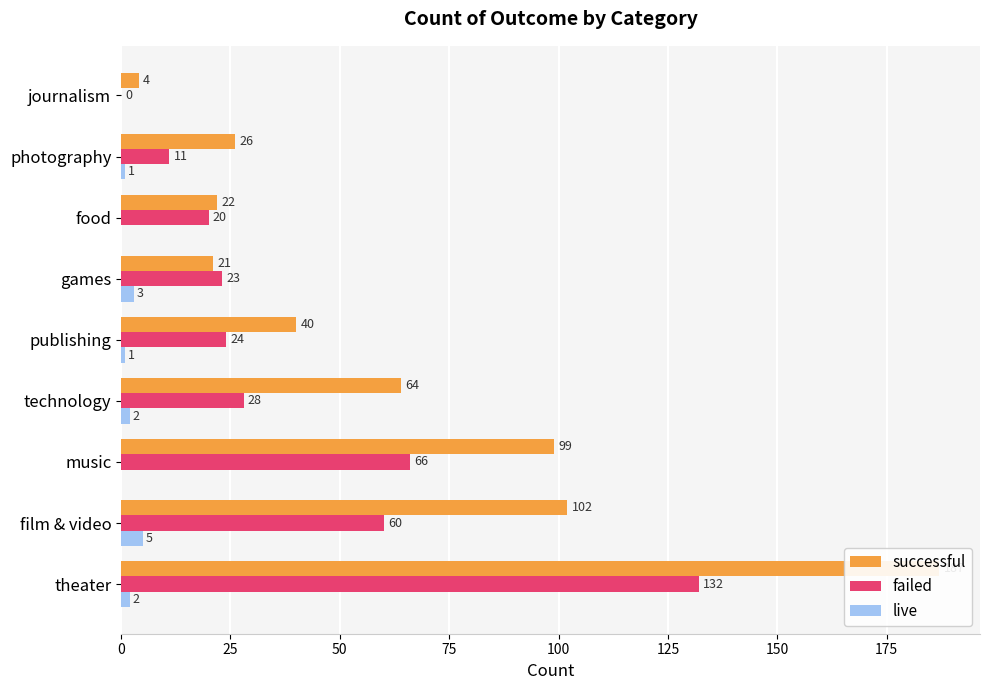

List the series in order of their peak value, lowest first.

live, failed, successful